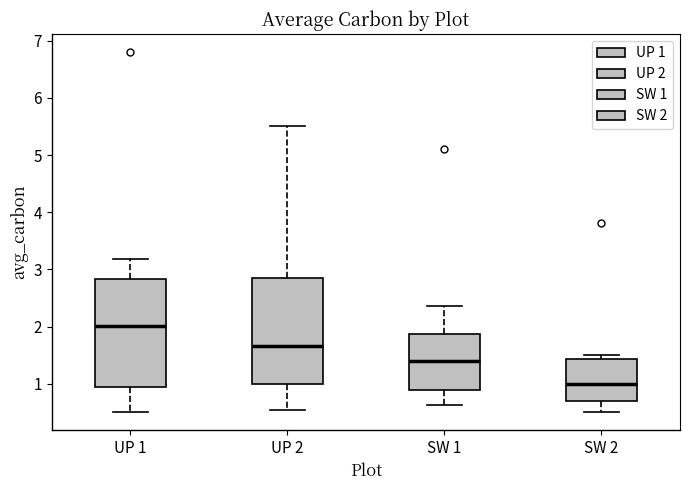

Reading left to right, transcribe this box plot: for each box, give where its median line is, the range the box spans, and where its two whiskers end, as read against the y-axis. The values are not printed on the chart, so give them approximately, as read against the axis.

UP 1: median 2.0, box 0.9 to 2.8, whiskers 0.5 to 3.2
UP 2: median 1.7, box 1.0 to 2.9, whiskers 0.5 to 5.5
SW 1: median 1.4, box 0.9 to 1.9, whiskers 0.6 to 2.4
SW 2: median 1.0, box 0.7 to 1.4, whiskers 0.5 to 1.5